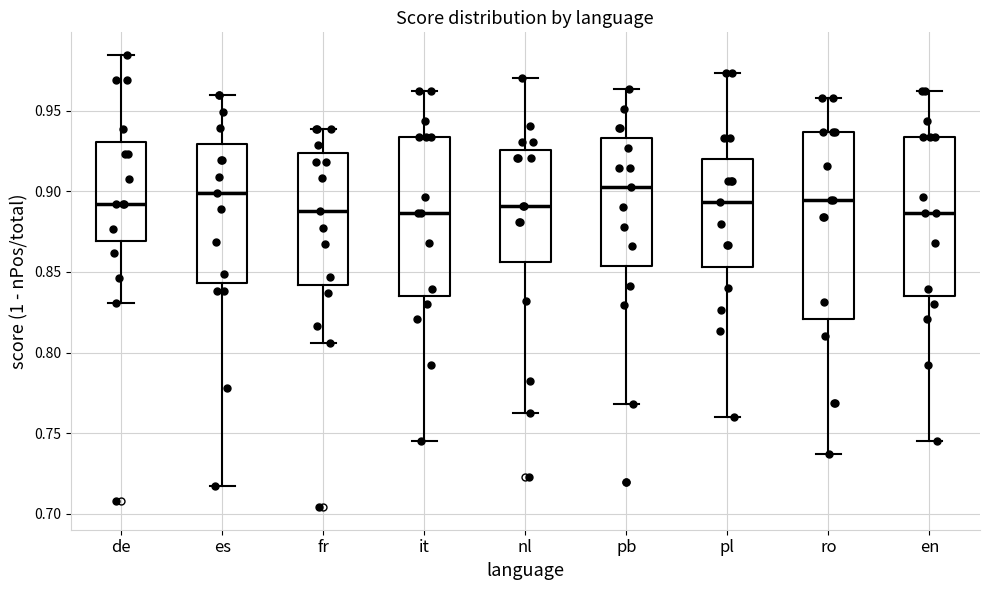

Reading left to right, read every box against the y-axis: the position of its median line, the range the box covers, and the ends of its whiskers. The values are not printed on the chart, so give them approximately, as read against the axis.

de: median 0.890, box 0.870 to 0.930, whiskers 0.830 to 0.985
es: median 0.900, box 0.845 to 0.930, whiskers 0.715 to 0.960
fr: median 0.890, box 0.840 to 0.925, whiskers 0.805 to 0.940
it: median 0.885, box 0.835 to 0.935, whiskers 0.745 to 0.960
nl: median 0.890, box 0.855 to 0.925, whiskers 0.760 to 0.970
pb: median 0.900, box 0.855 to 0.935, whiskers 0.770 to 0.965
pl: median 0.895, box 0.855 to 0.920, whiskers 0.760 to 0.975
ro: median 0.895, box 0.820 to 0.935, whiskers 0.735 to 0.960
en: median 0.885, box 0.835 to 0.935, whiskers 0.745 to 0.960